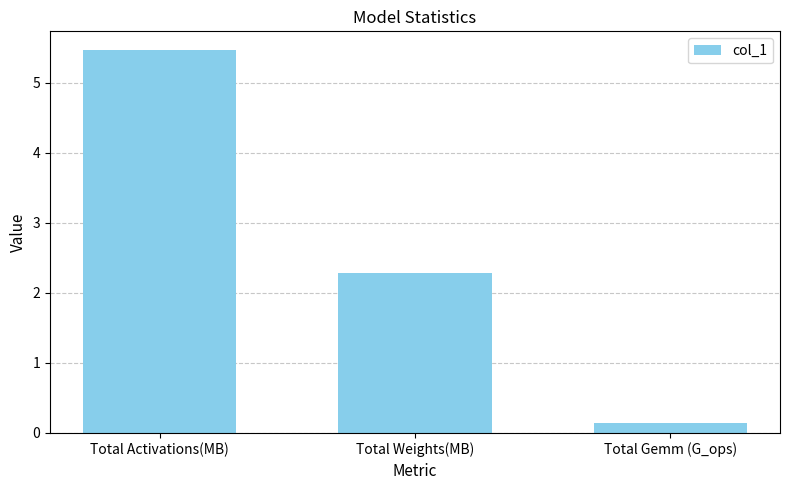

Reading left to right, transcribe all the data shown in this chart.

Total Activations(MB)=5.5	Total Weights(MB)=2.3	Total Gemm (G_ops)=0.1